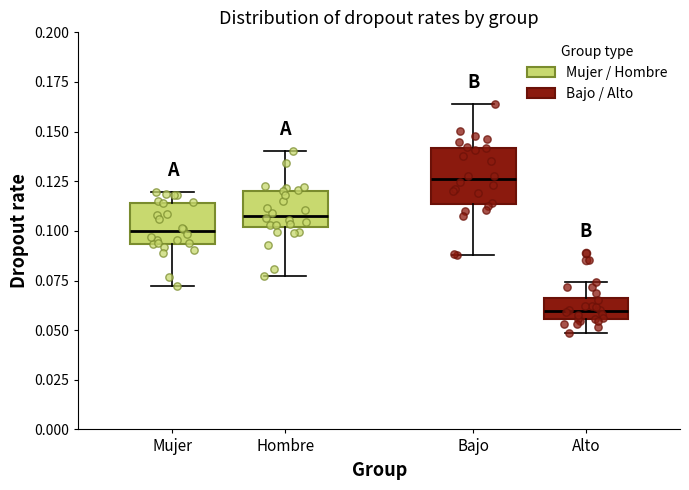

Comparing the boxes themselves (not the whiskers), which one is the tallest?

Bajo